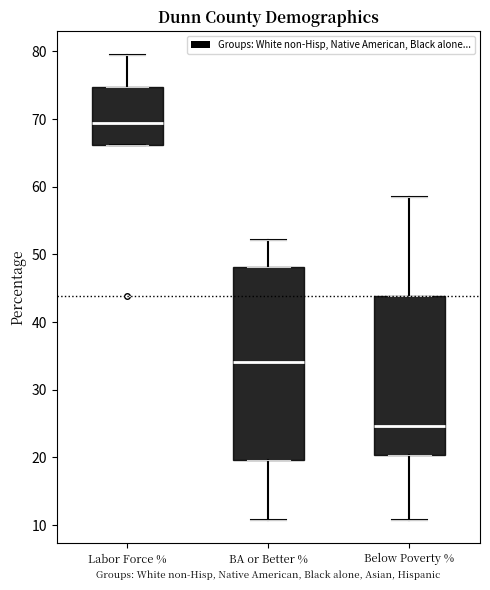

Reading left to right, transcribe this box plot: for each box, give where its median line is, the range the box spans, and where its two whiskers end, as read against the y-axis. The values are not printed on the chart, so give them approximately, as read against the axis.

Labor Force %: median 69, box 66 to 75, whiskers 66 to 80
BA or Better %: median 34, box 20 to 48, whiskers 11 to 52
Below Poverty %: median 25, box 20 to 44, whiskers 11 to 59